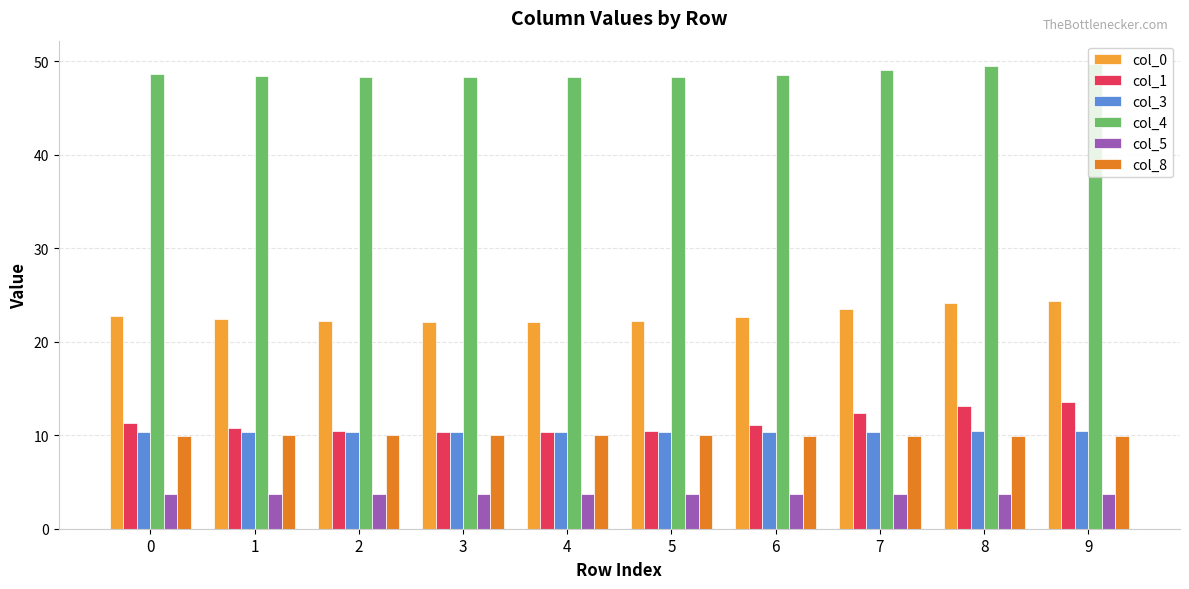

What is the smallest value displayed?

3.7